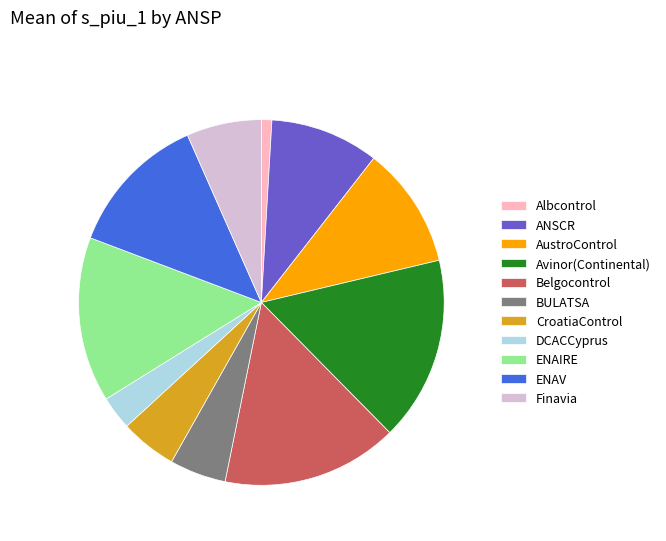

Do ANSCR and Albcontrol together represent more than half of the pie?

No